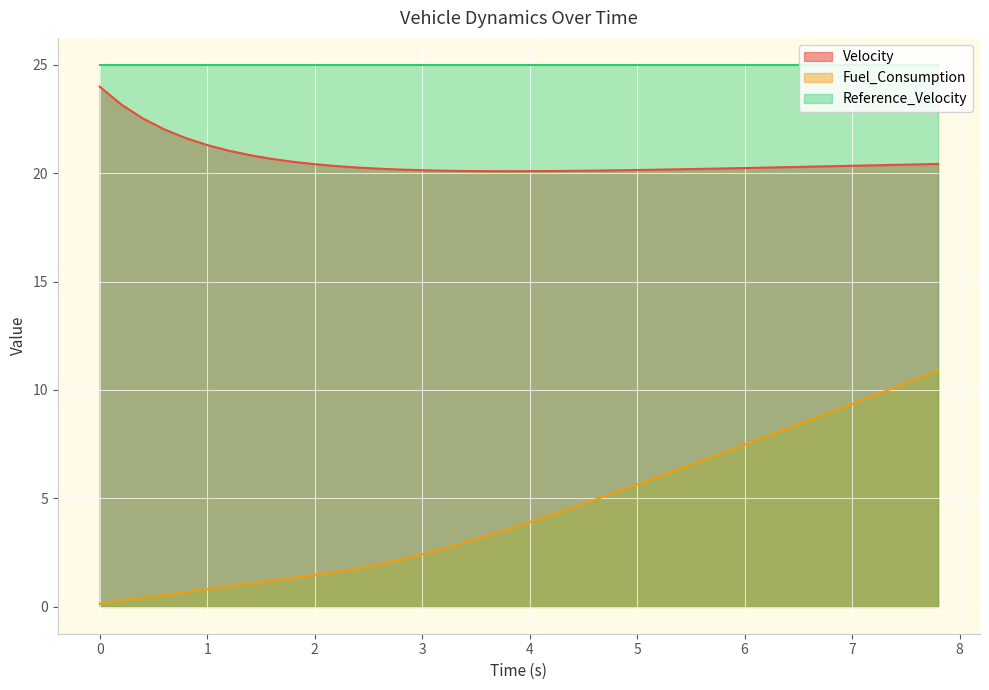

Does the chart display data point markers on the line(s)?

No